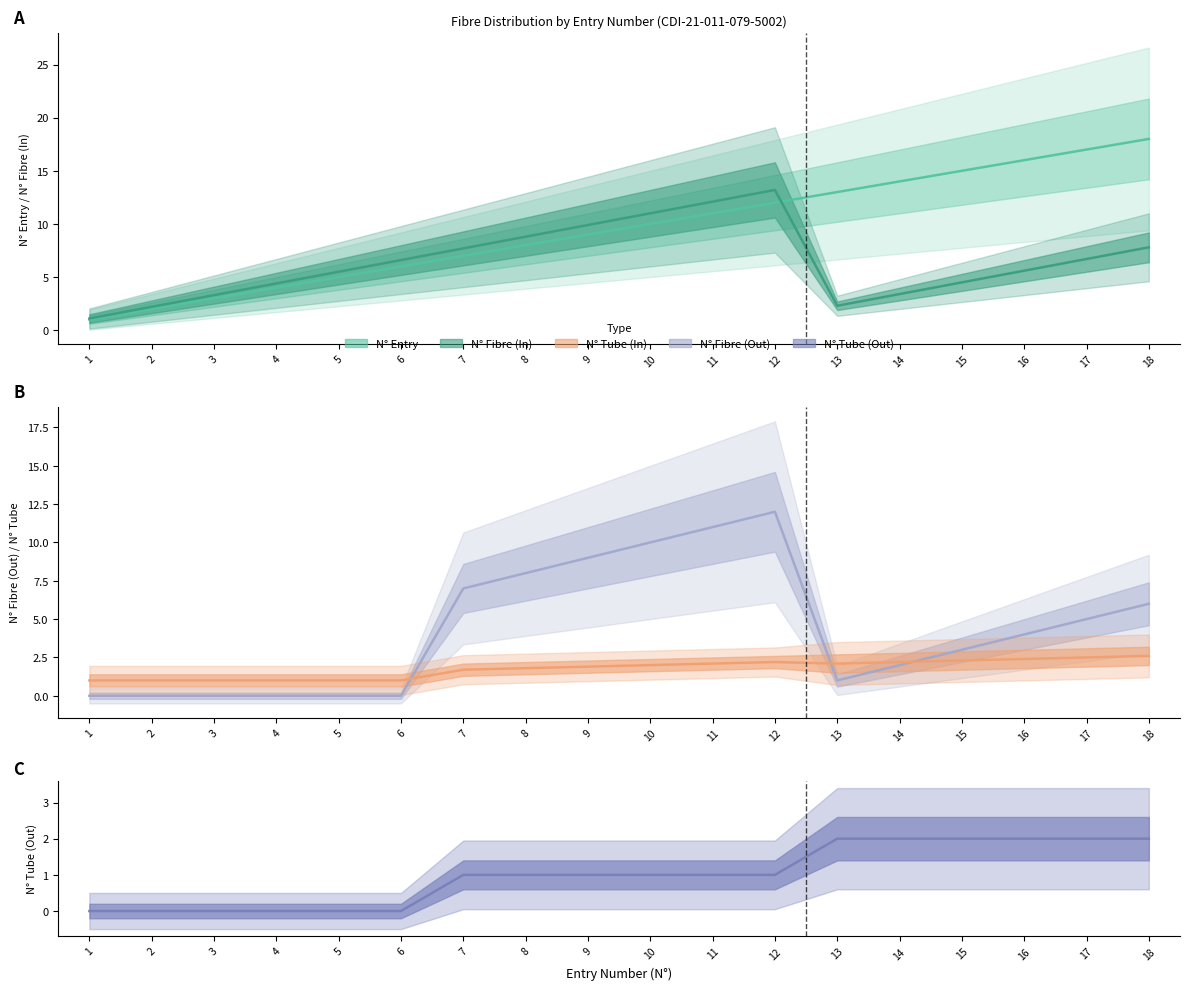

Where do N° Fibre (In) (line) and N° (Entry) (line) first cross each other?

12 and 13